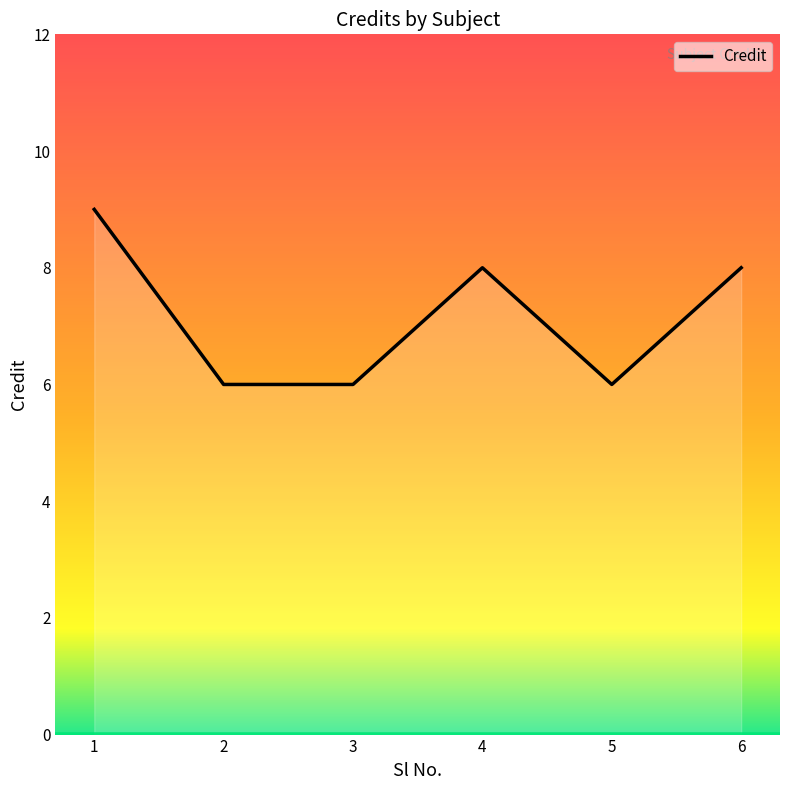

At which category does the data reach its first local peak?

4